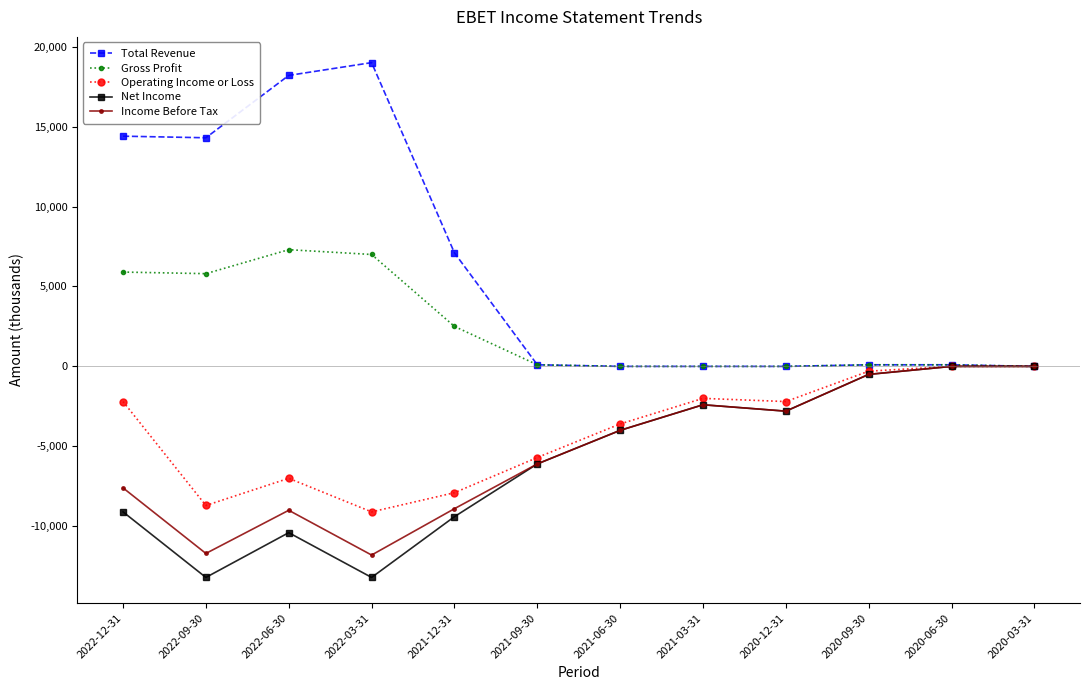

At which category does the chart reach its peak across all series?

2022-03-31